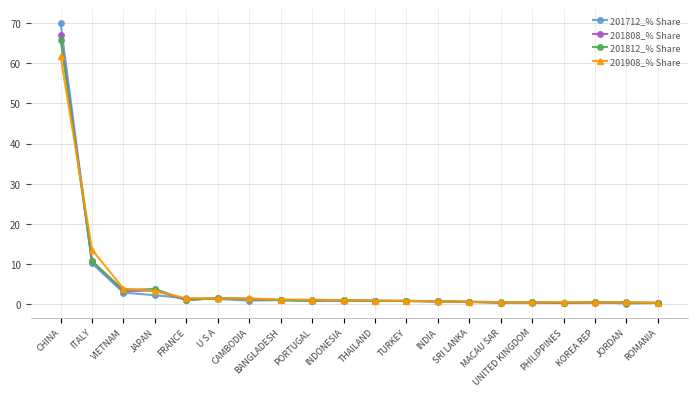

True or false: 201808_% Share has a value of 67.0 at CHINA.

True